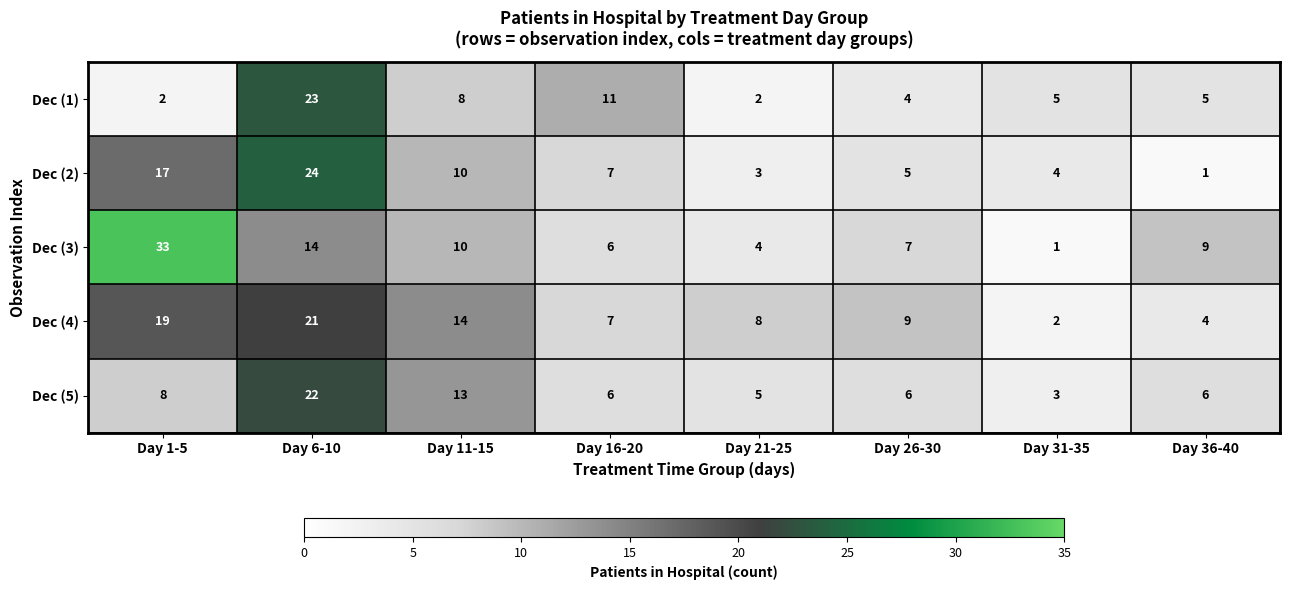

At how many categories does at least one series exceed 17?

2